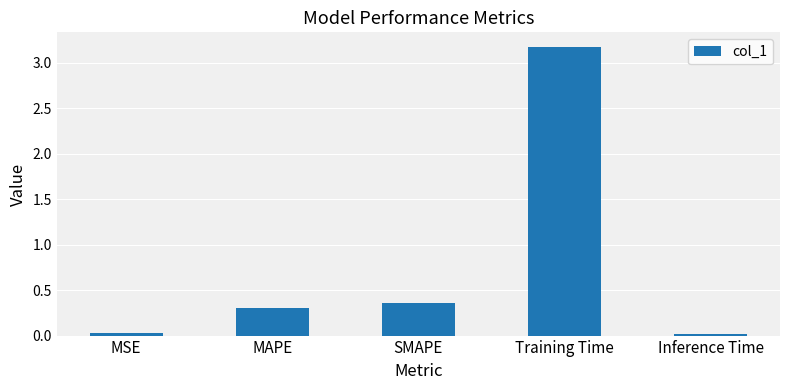

Does the chart contain any negative values?

No